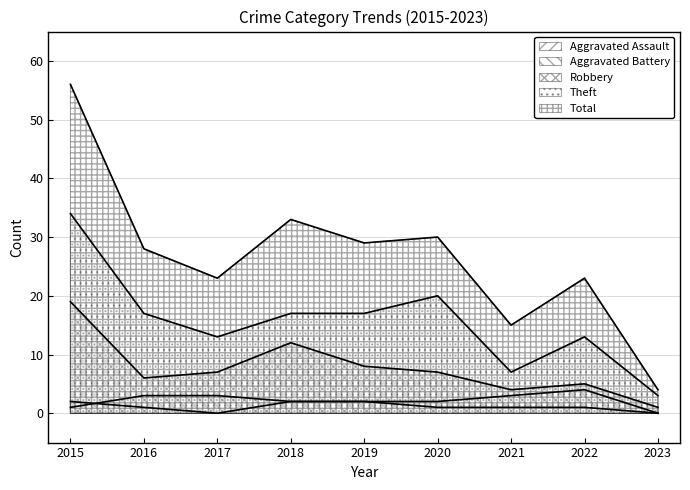

At which category is the sum across all series the highest?

2015